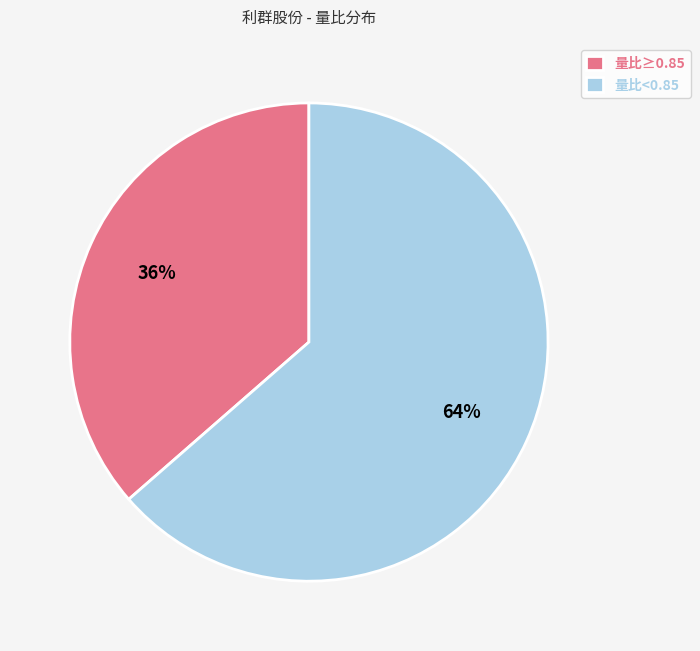

Is 量比<0.85 the majority of the pie?

Yes